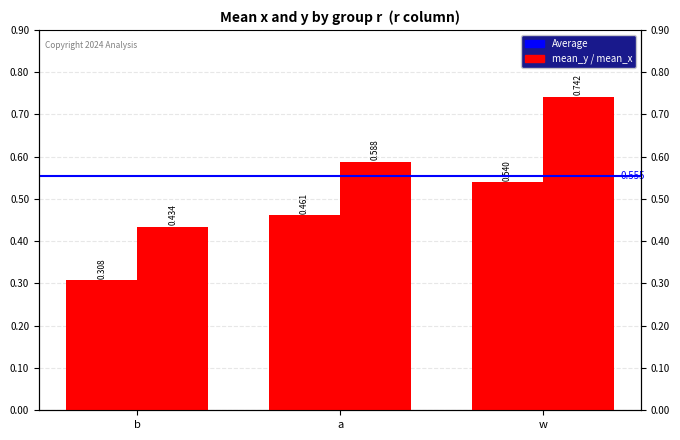

How many mean_x values are between 0 and 1?

3